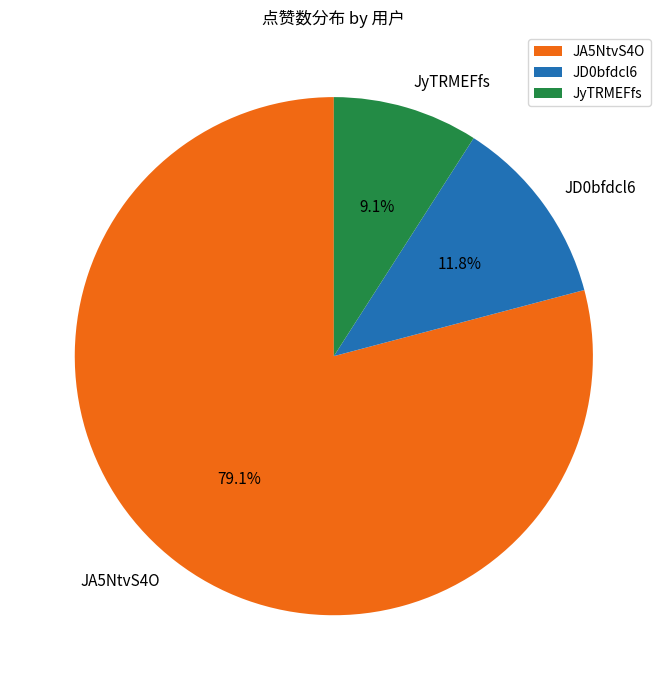

What percentage is NOT represented by JD0bfdcl6?

88.2%